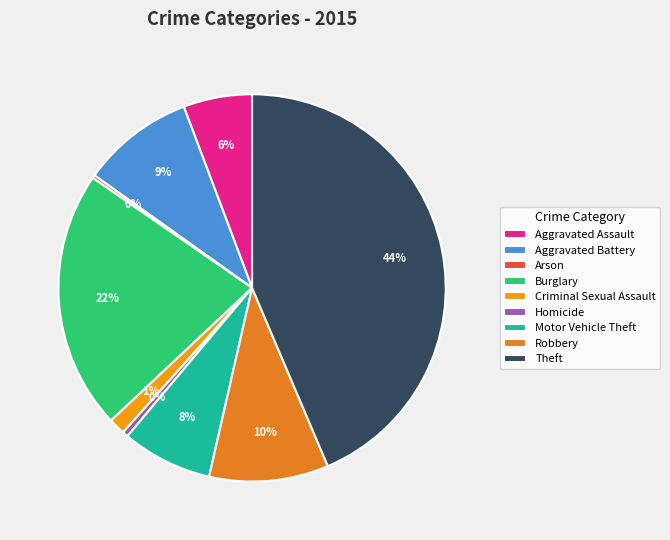

How many segments does this pie chart have?

9